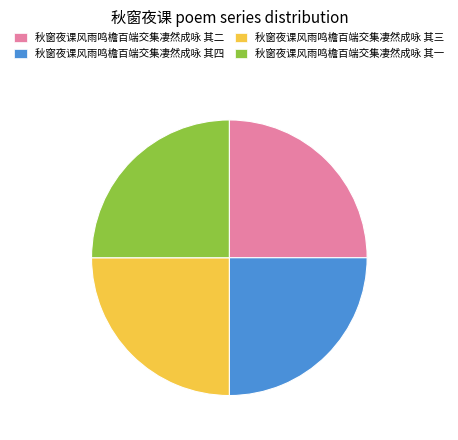

What is the ratio of the value at 秋窗夜课风雨鸣檐百端交集凄然成咏 其二 to the value at 秋窗夜课风雨鸣檐百端交集凄然成咏 其三?

1.0